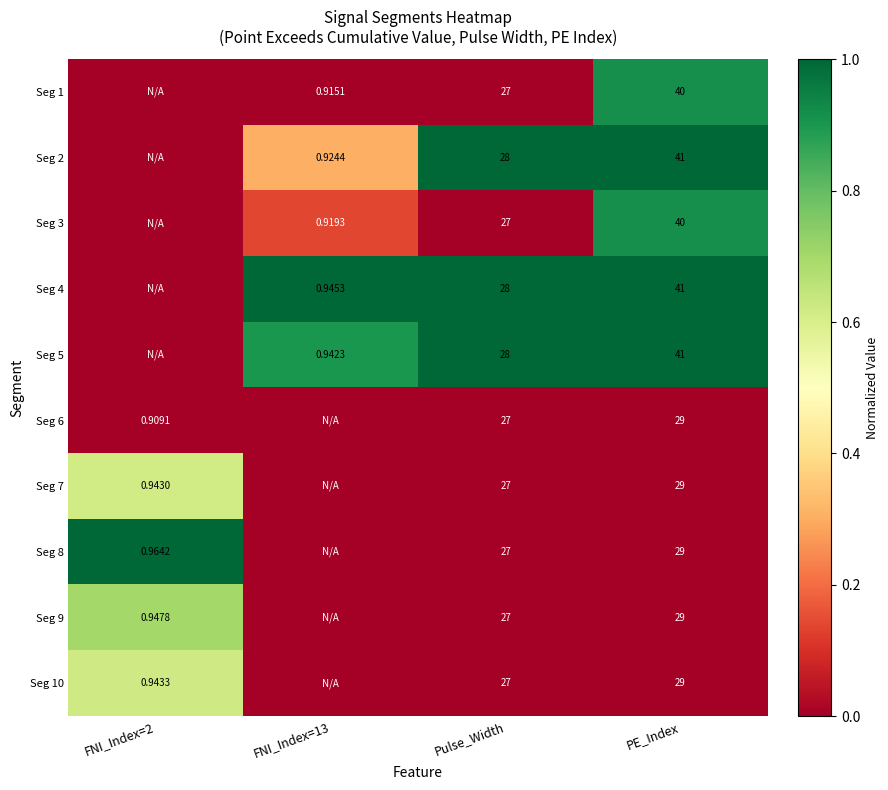

How many categories are shown in the chart?

4